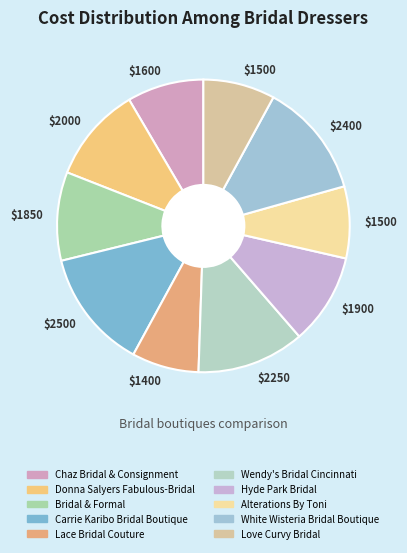

Which category has the biggest portion of the pie?

Carrie Karibo Bridal Boutique